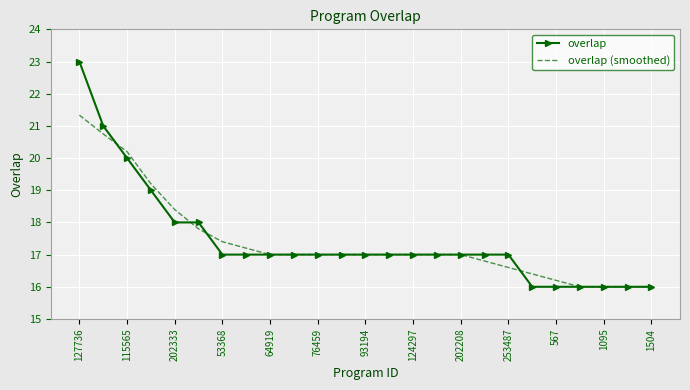

List the series in order of their peak value, lowest first.

overlap (smoothed), overlap